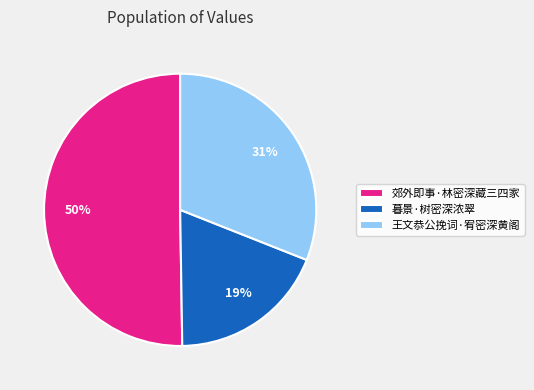

Does 暮景·树密深浓翠 account for over 50% of the chart?

No